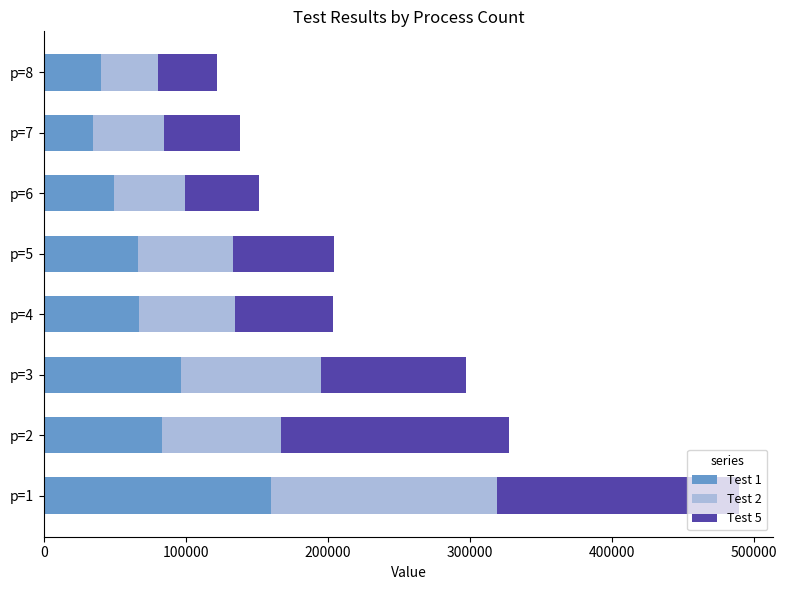

What is the average value of the Test 1 series?

74674